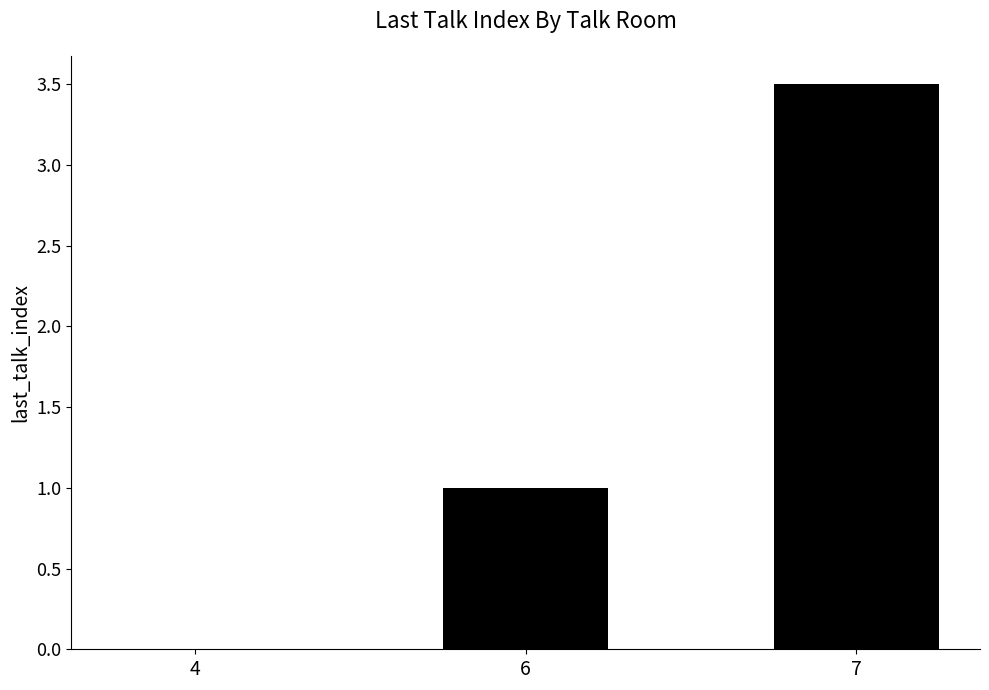

Count the values in the range 0 to 3.

2